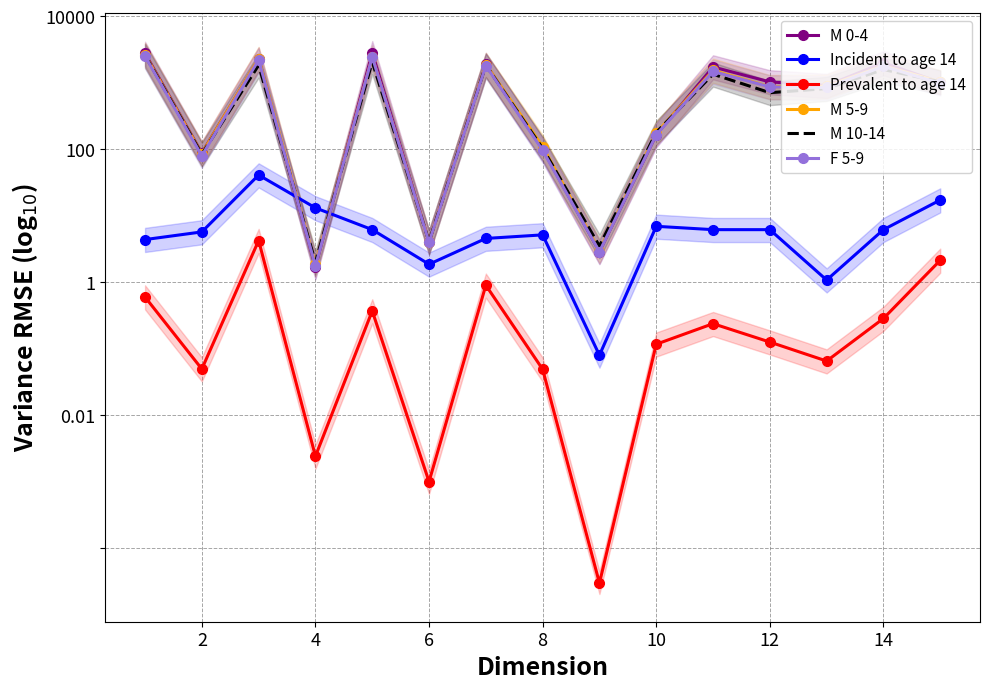

How many times do M 10-14 and Incident to age 14 cross each other?

2